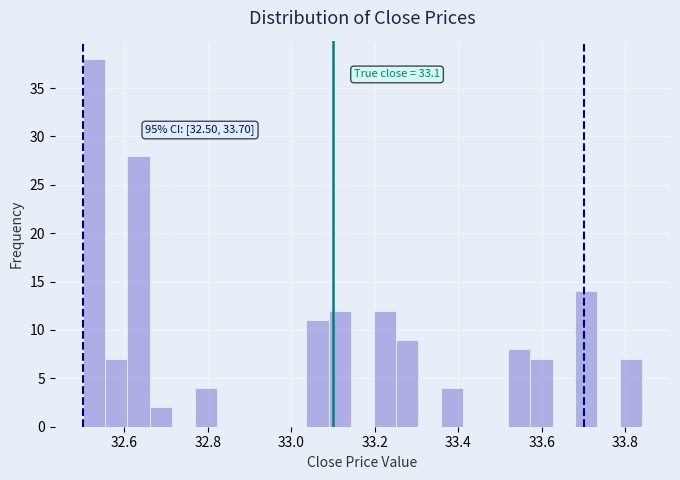

Around what value on the x-axis is the tallest bar? Give the approximate position of its centre, as read against the axis.

32.52